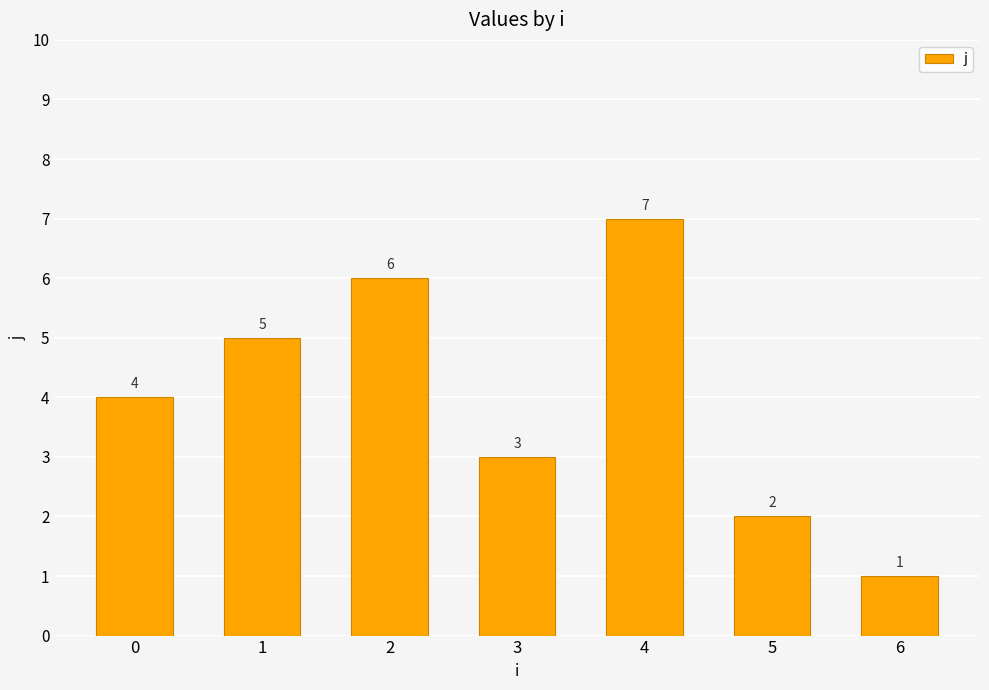

What is the ratio of the value at 1 to the value at 3?

1.7